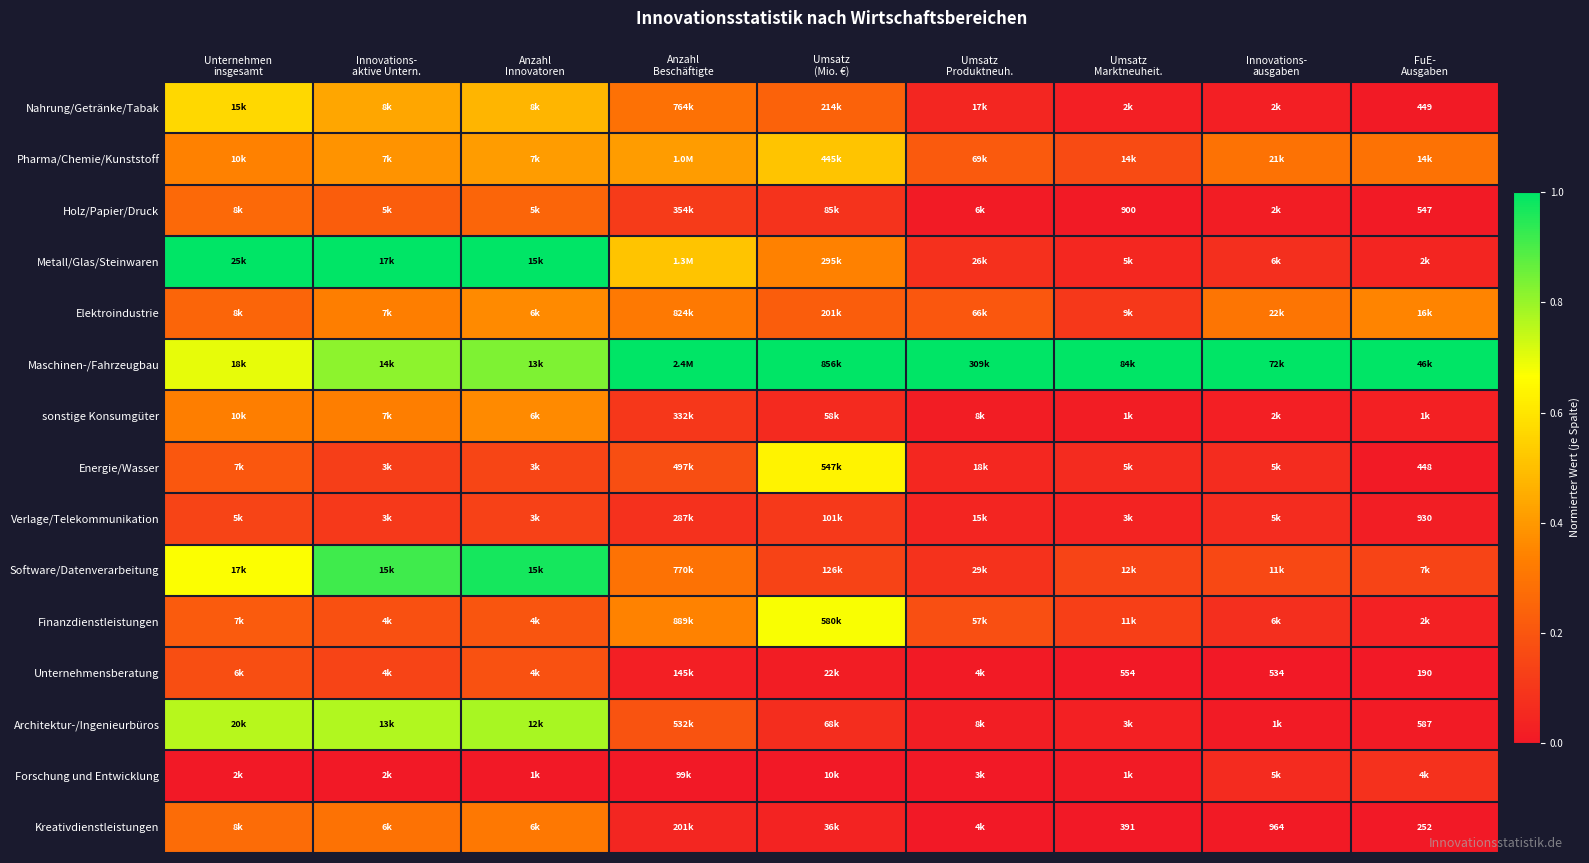

What is the sum of the Maschinen-/Fahrzeugbau values at Anzahl Beschäftigte and Unternehmen insgesamt?

1.7